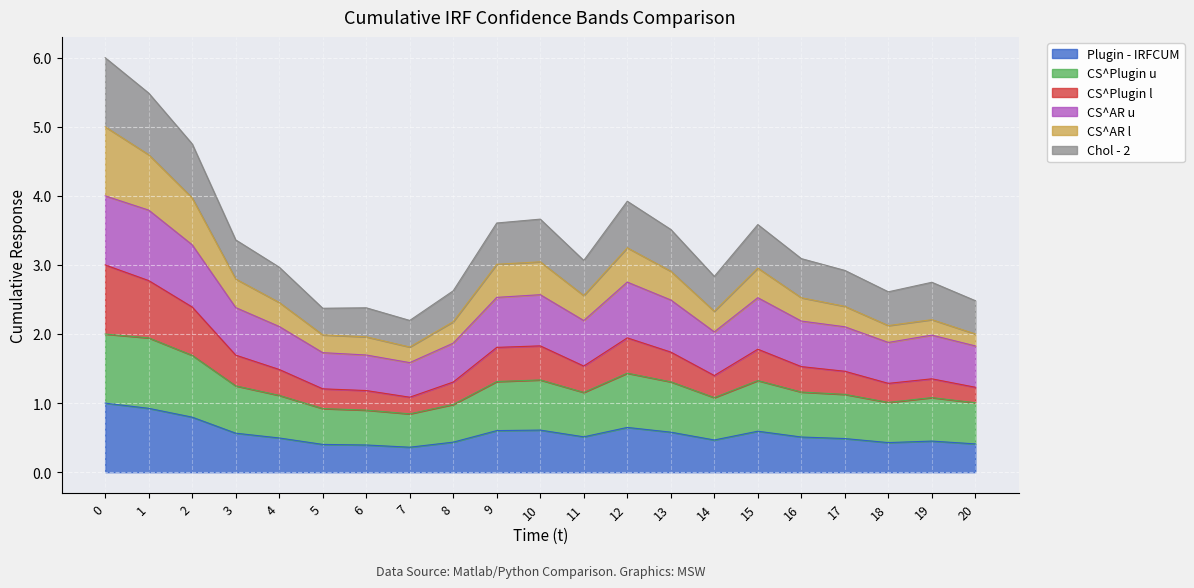

Does the chart display data point markers on the line(s)?

No